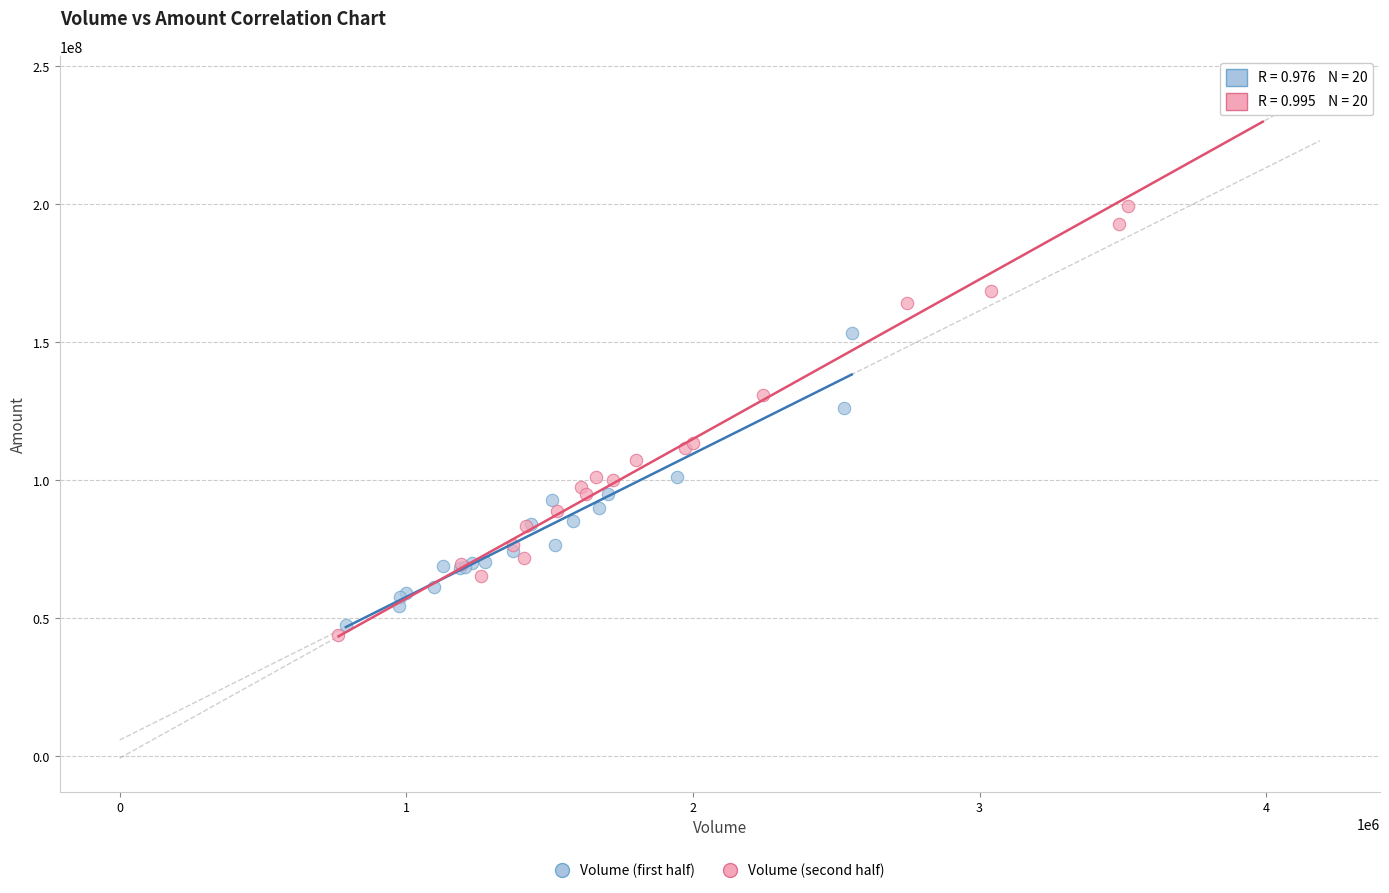

Which series reaches the maximum Y coordinate?

Volume (second half)